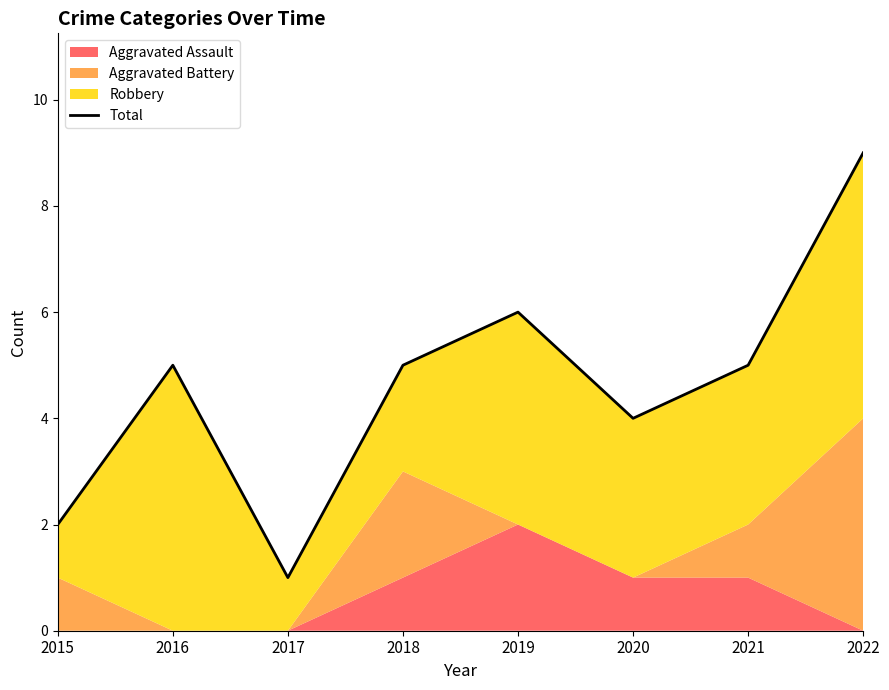

The value at 2019 is 6. True or false?

True